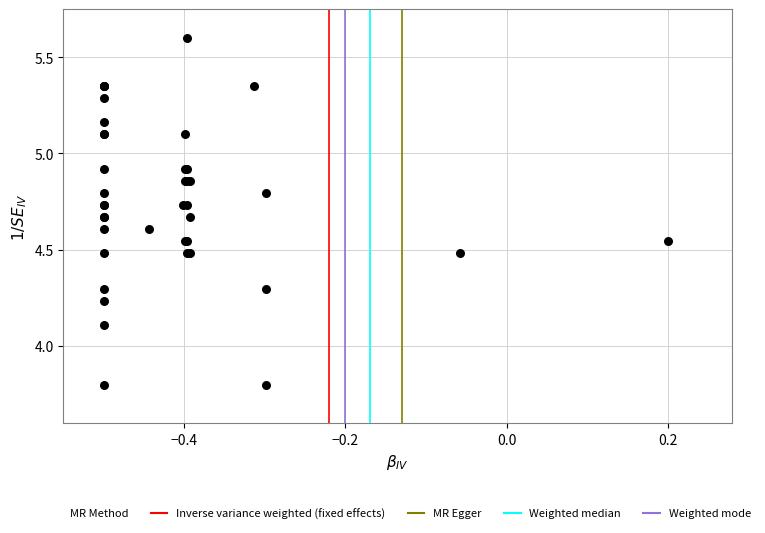

What Y value in the scatter plot is closest to 4?

4.1